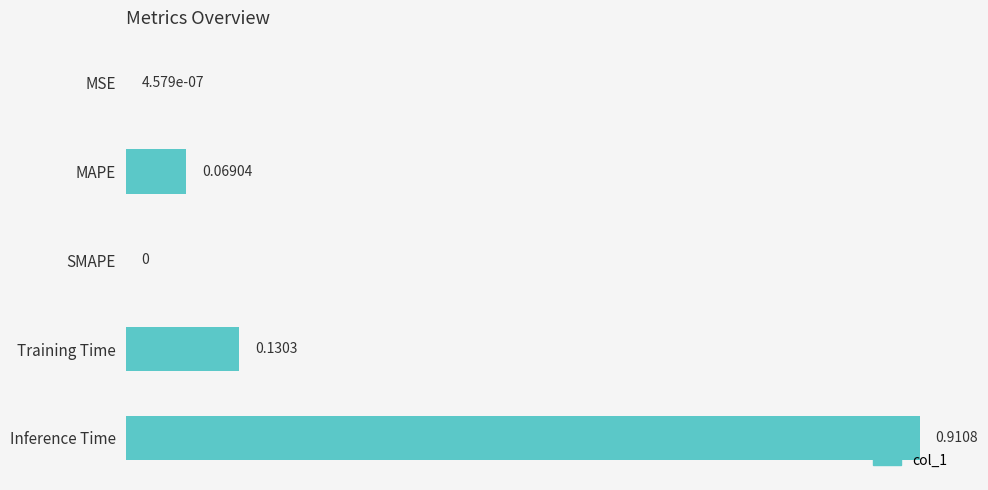

Are the bars grouped side by side (vs. stacked)?

No